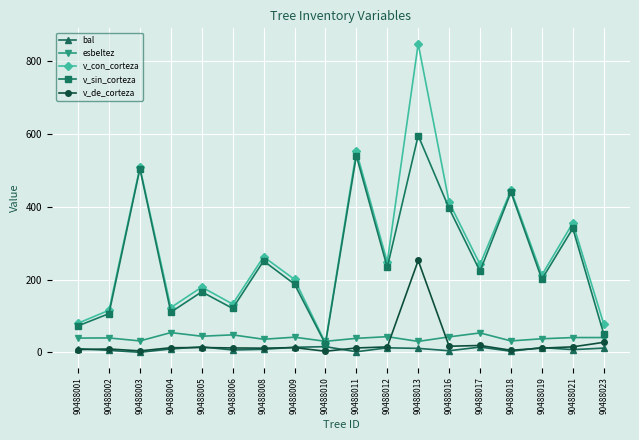

True or false: esbeltez has more than 0 interior local peaks.

True